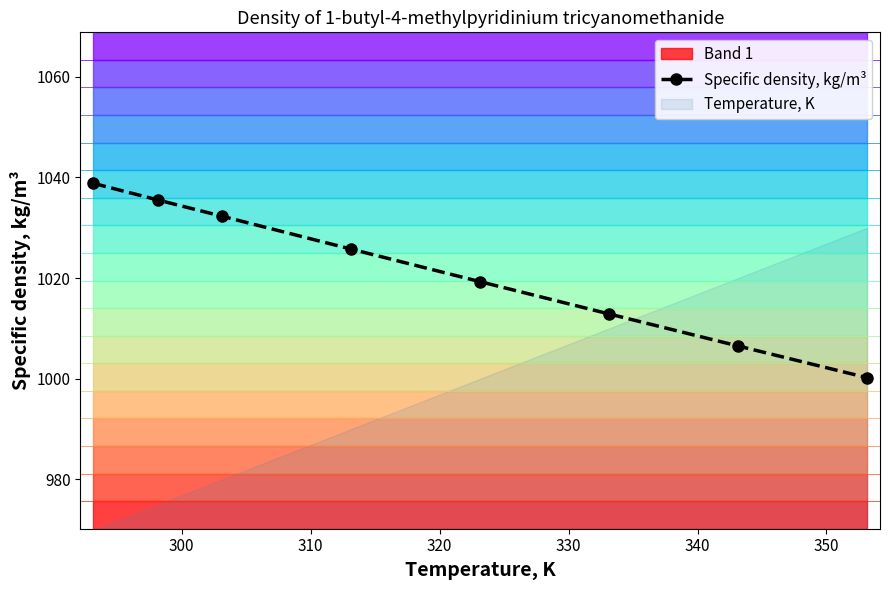

True or false: there are more than 2 points higher than both neighbors.

False